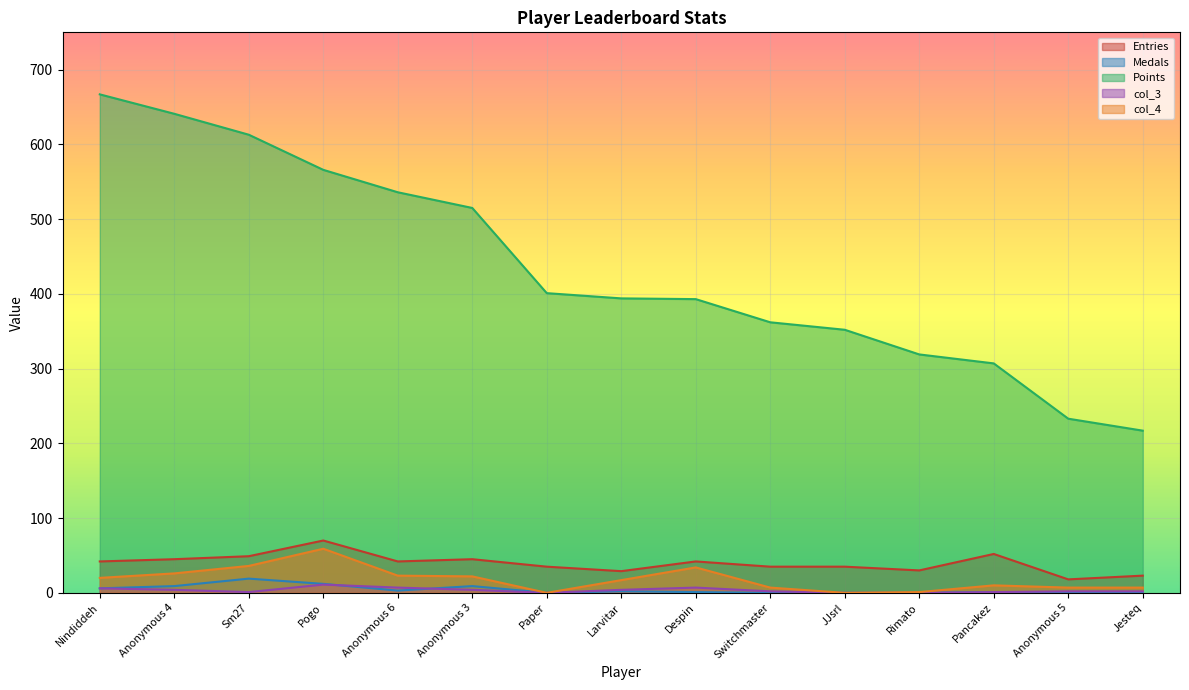

Is it true that Medals equals 12 at JJsrl?

False